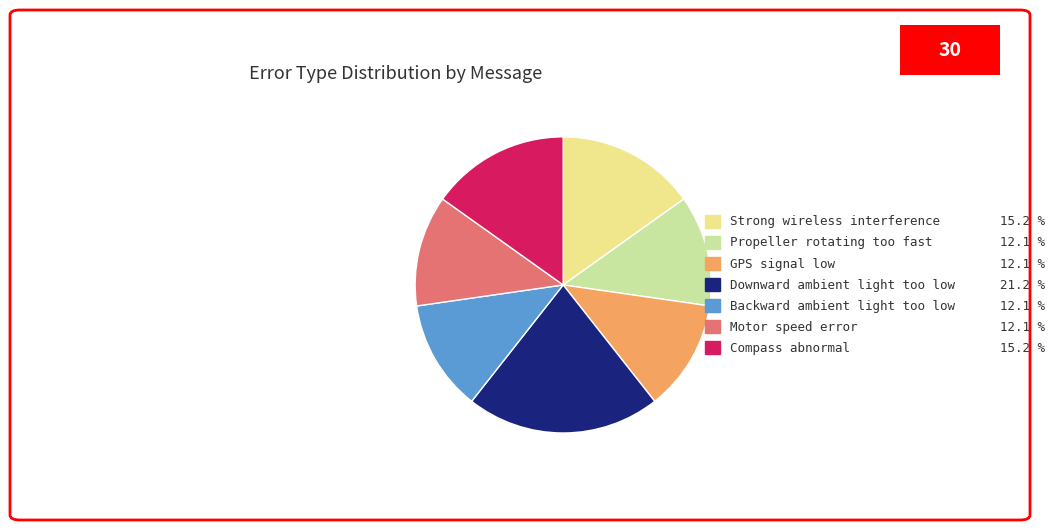

How many slices are in this pie chart?

7